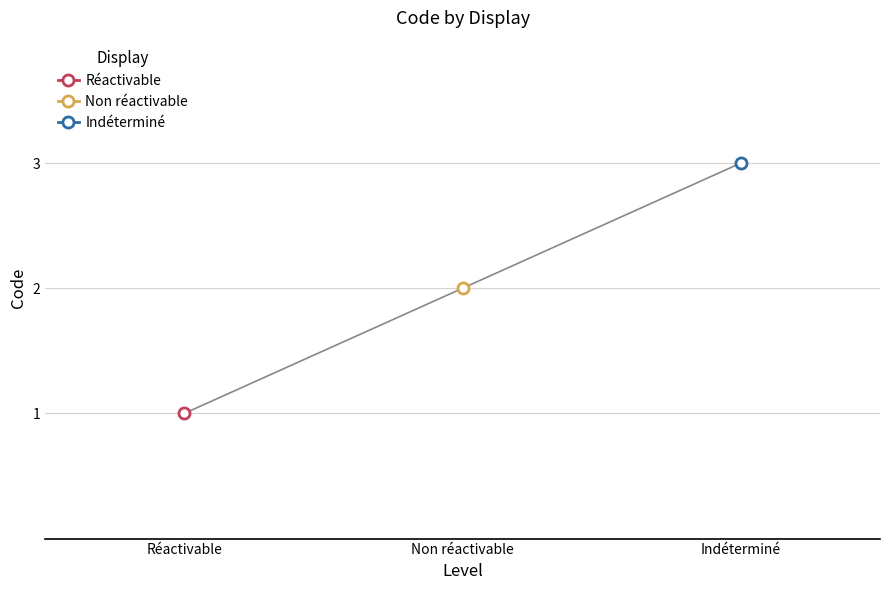

Which category has the highest value across all series?

Indéterminé